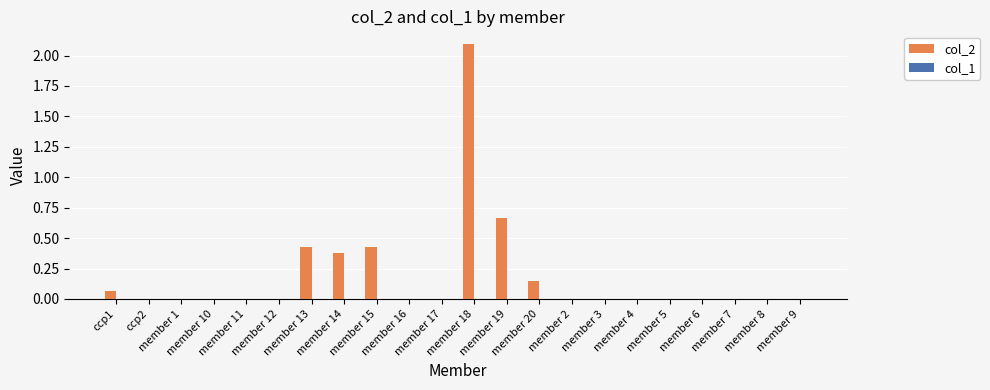

Which has a higher value, member 1 or member 20?

member 20